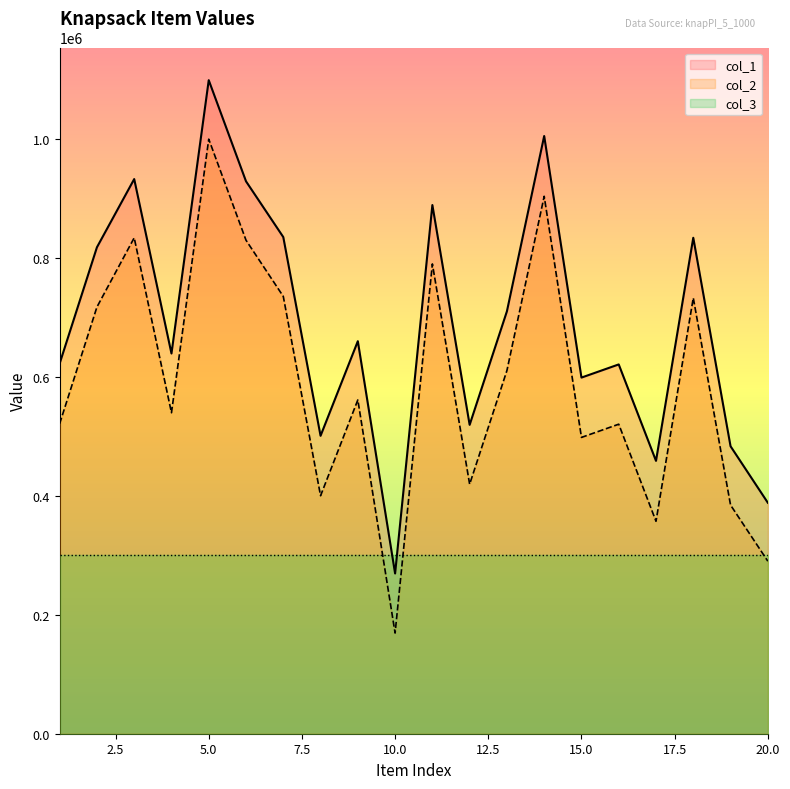

What is the approximate value of col_1 at 19, to the nearest 100?

483000